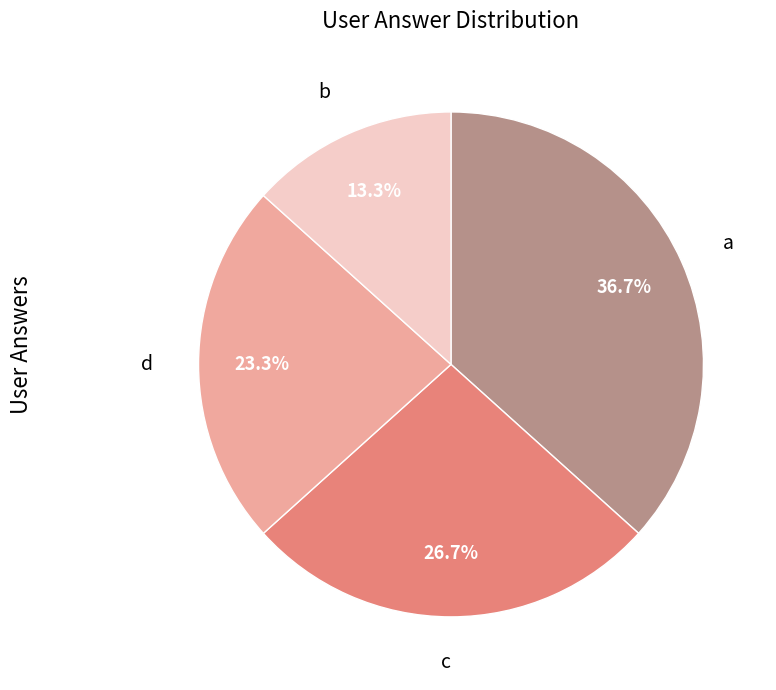

To the nearest percent, what portion does d represent?

23%